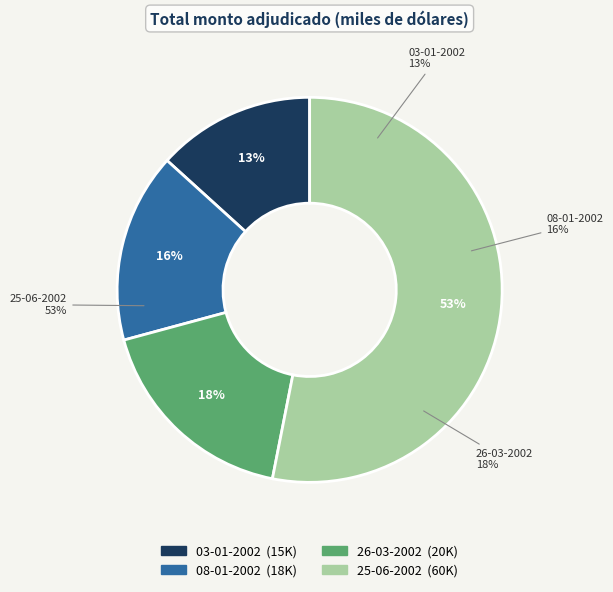

Which slice represents more than half of the pie?

25-06-2002